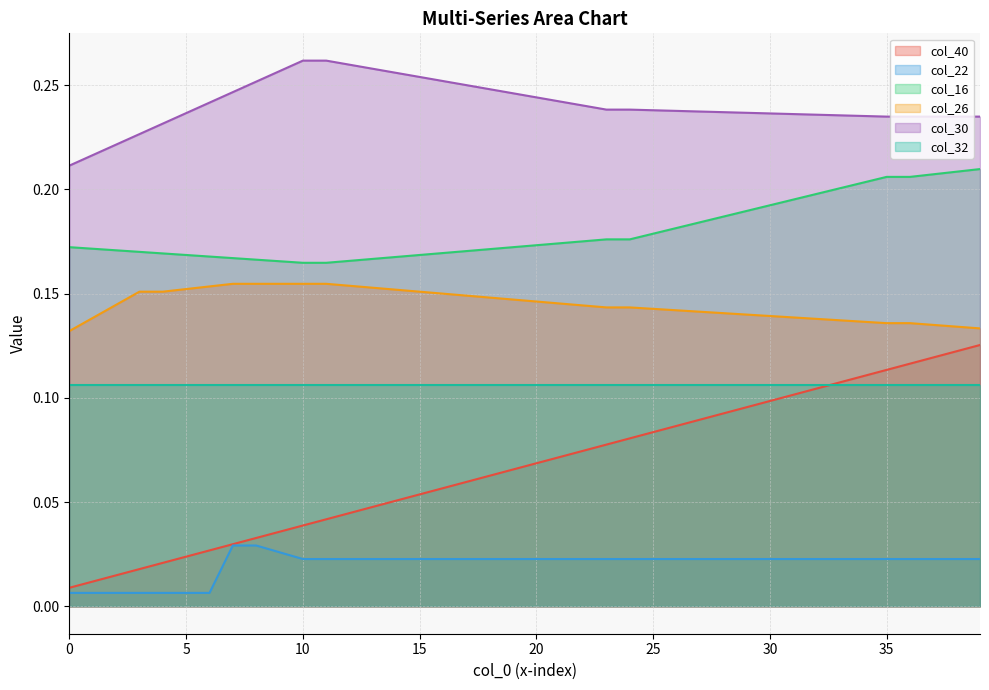

True or false: col_22 and col_26 cross at least once.

False